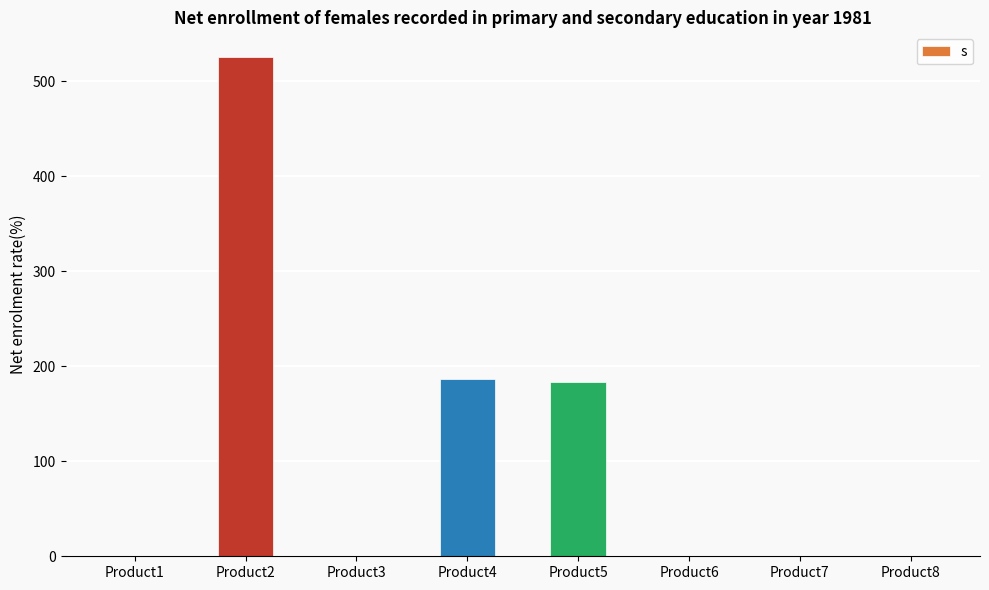

Is it true that the value at Product6 is 0.0?

True